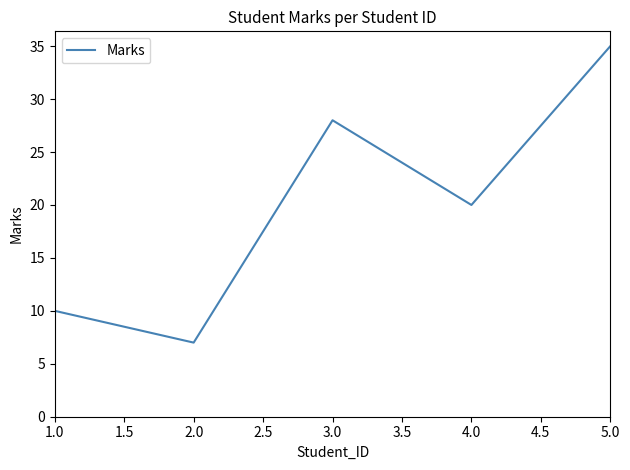

Which category has the lowest value across all series?

2.0